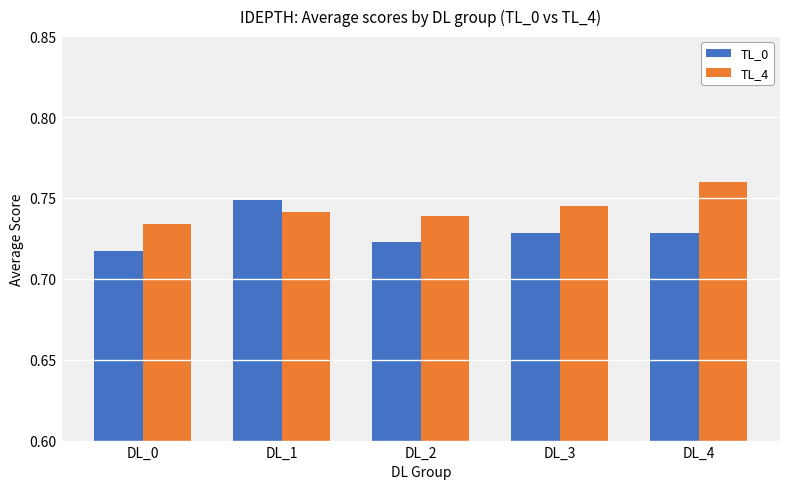

Rank the series by their maximum value, from lowest to highest.

TL_0, TL_4